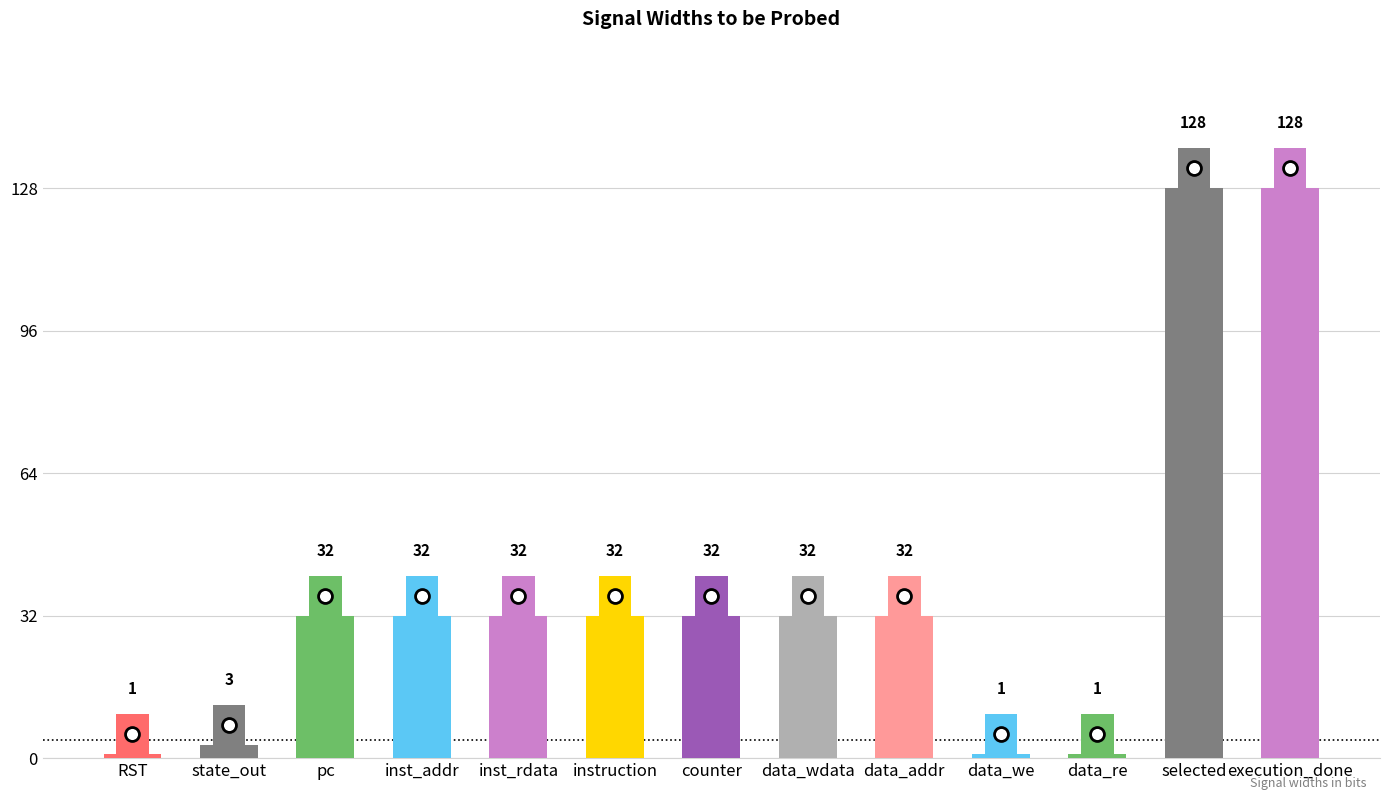

What is the difference between the maximum and minimum values?

127